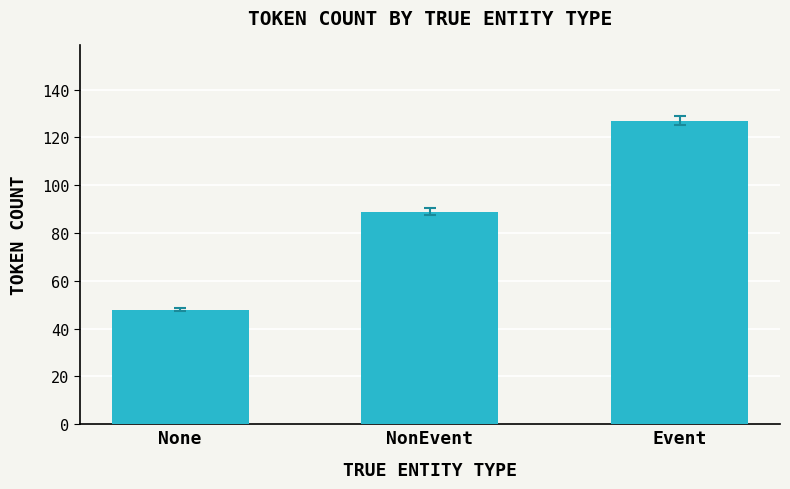

Which category has the highest value across all series?

Event